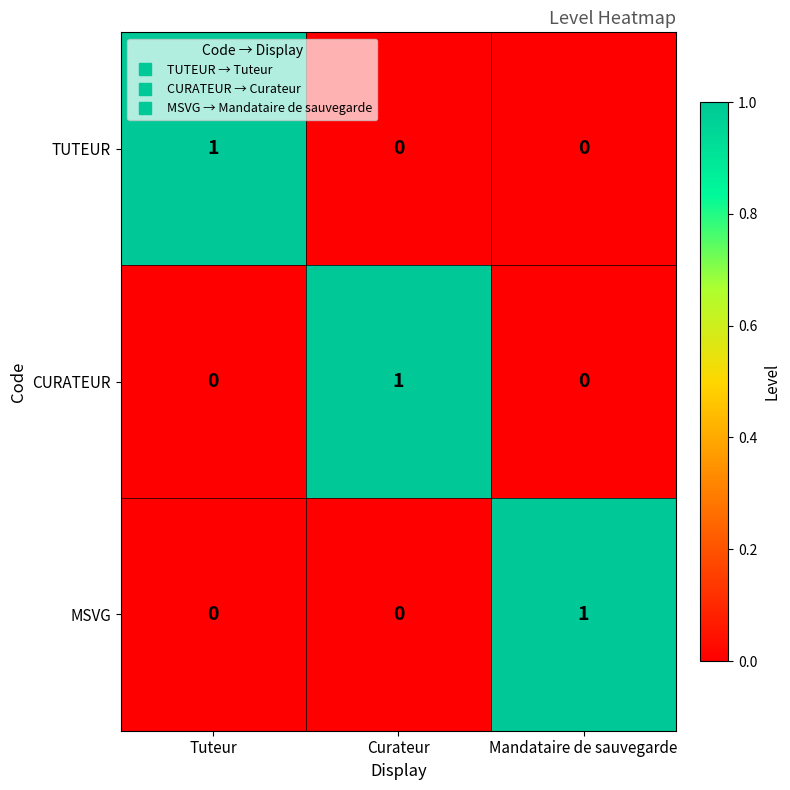

How many TUTEUR values are between 0 and 1?

3